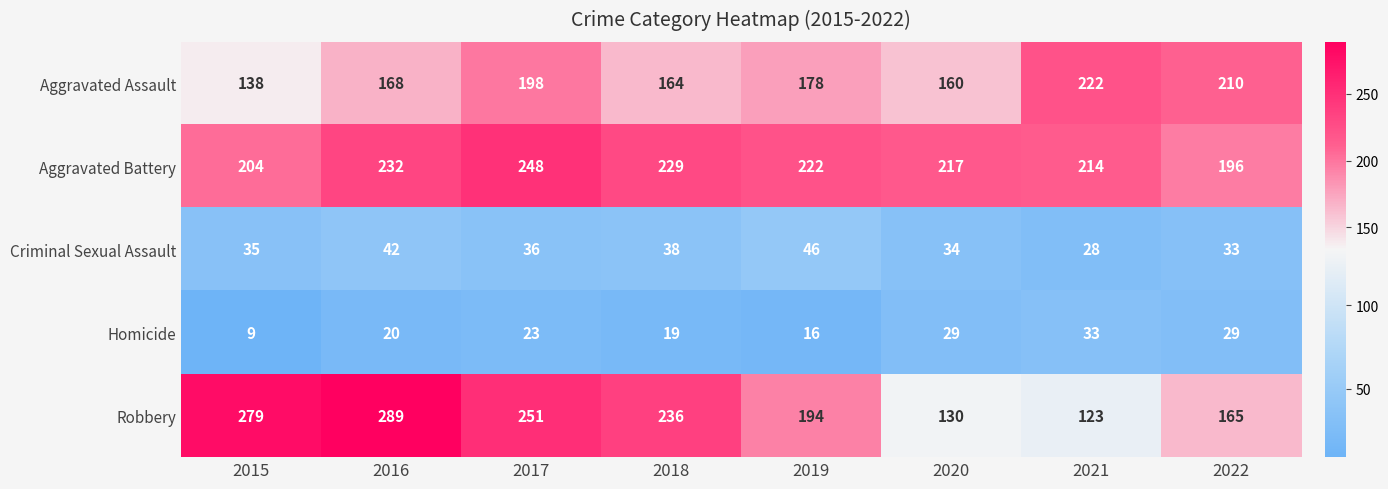

Which category has the lowest value across all series?

2015